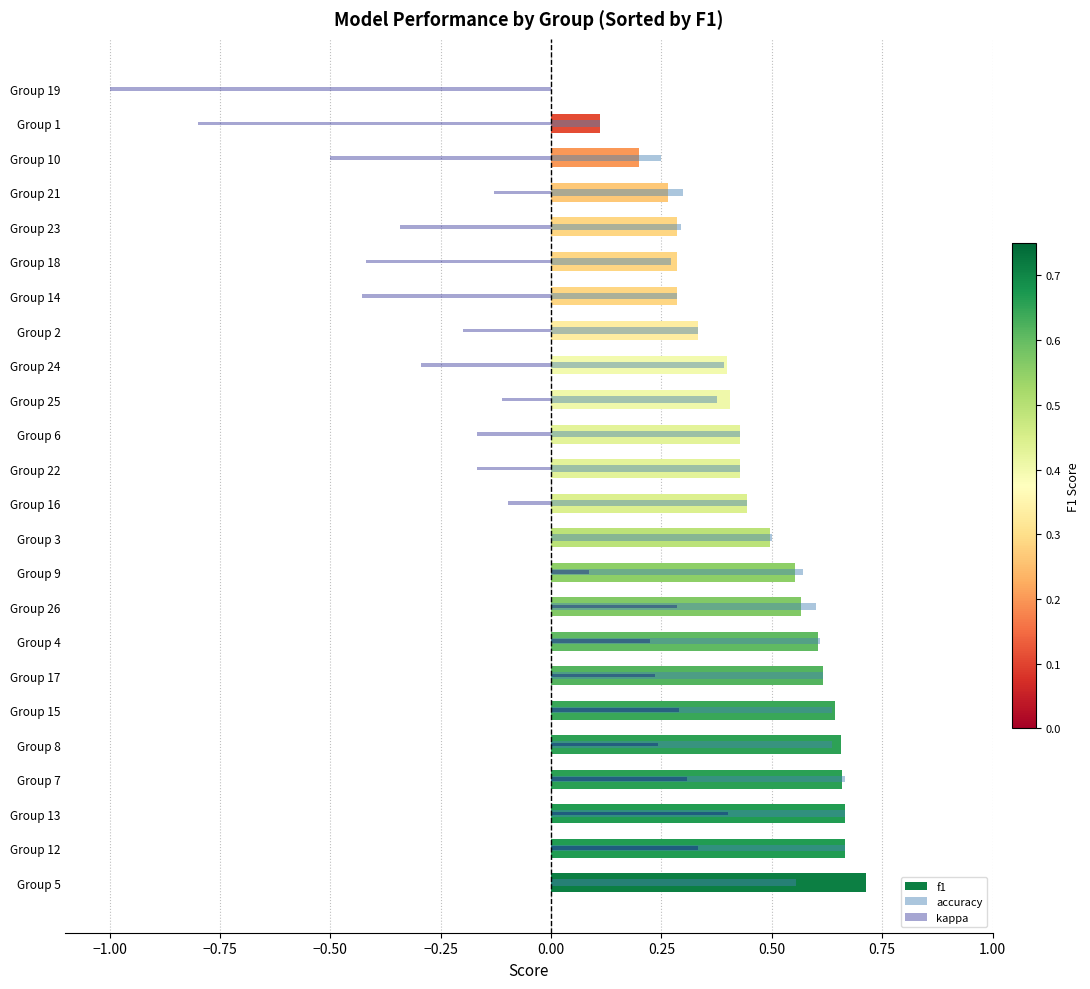

Which series has the widest spread of values?

kappa